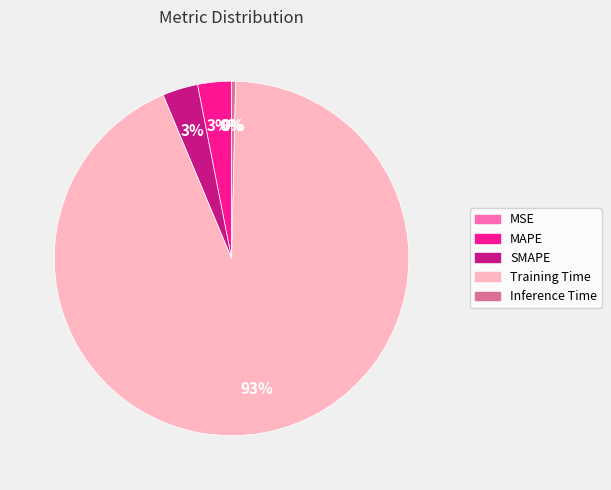

To the nearest percent, what percentage of the pie is SMAPE?

3%